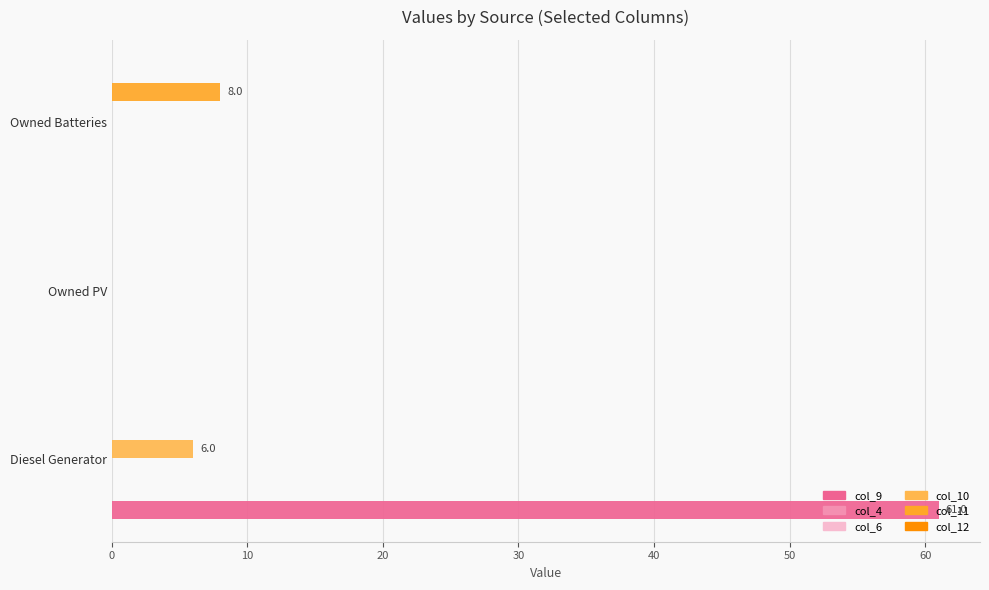

What is the average value of the col_11 series?

2.7